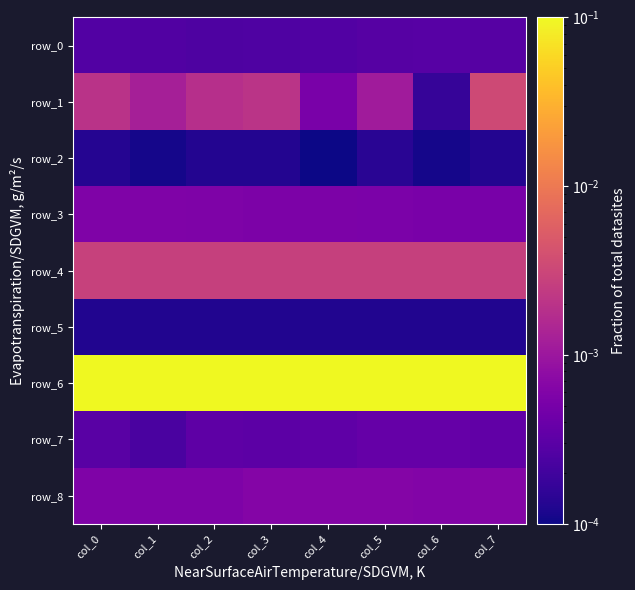

Where is row_7 nearest to the value 0?

col_1